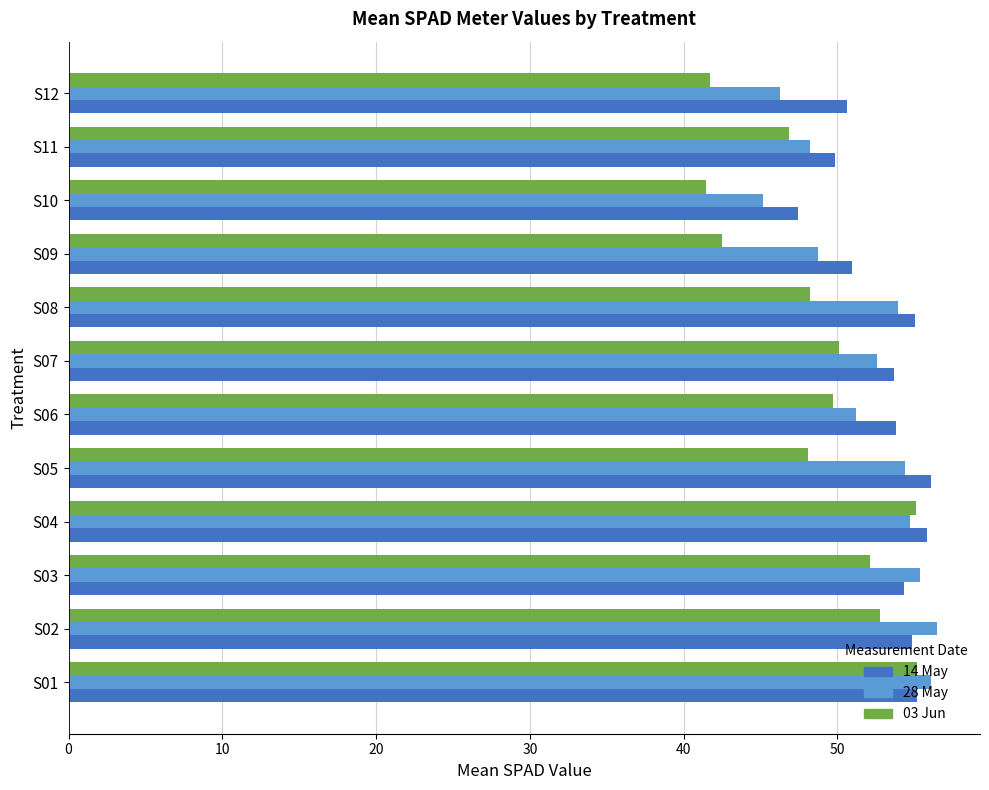

What is the spread (max minus min) of values at S05?

8.0